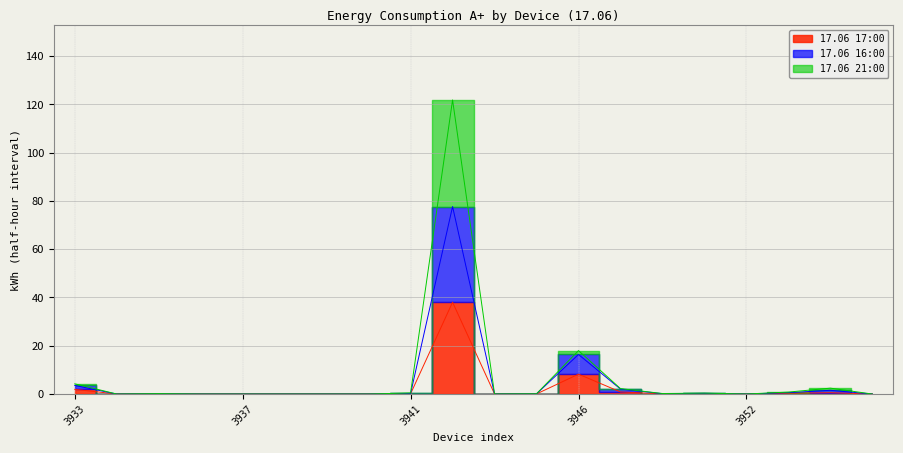

How many lines are shown in the chart?

3